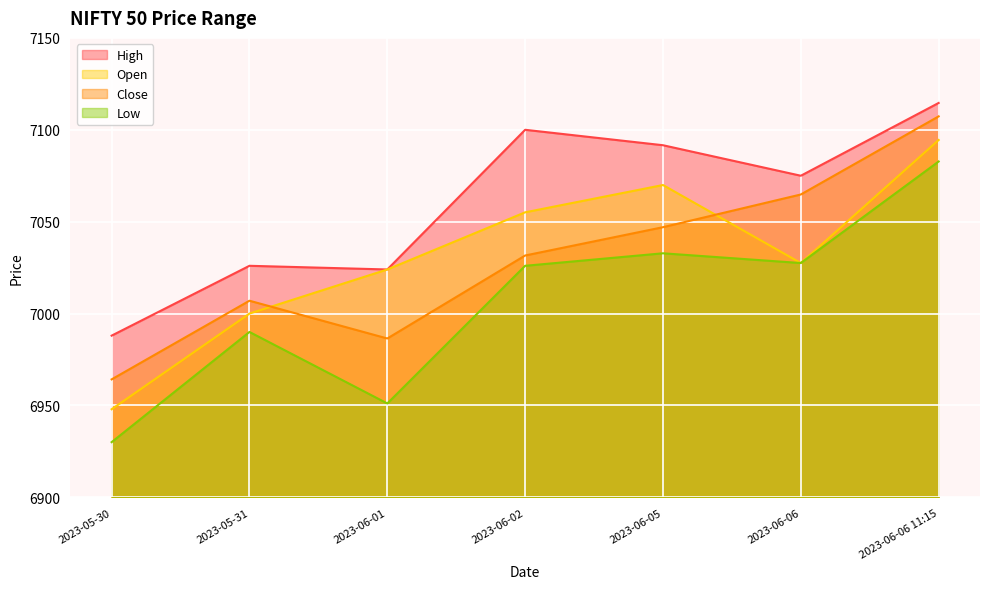

How many series are shown in this chart?

4